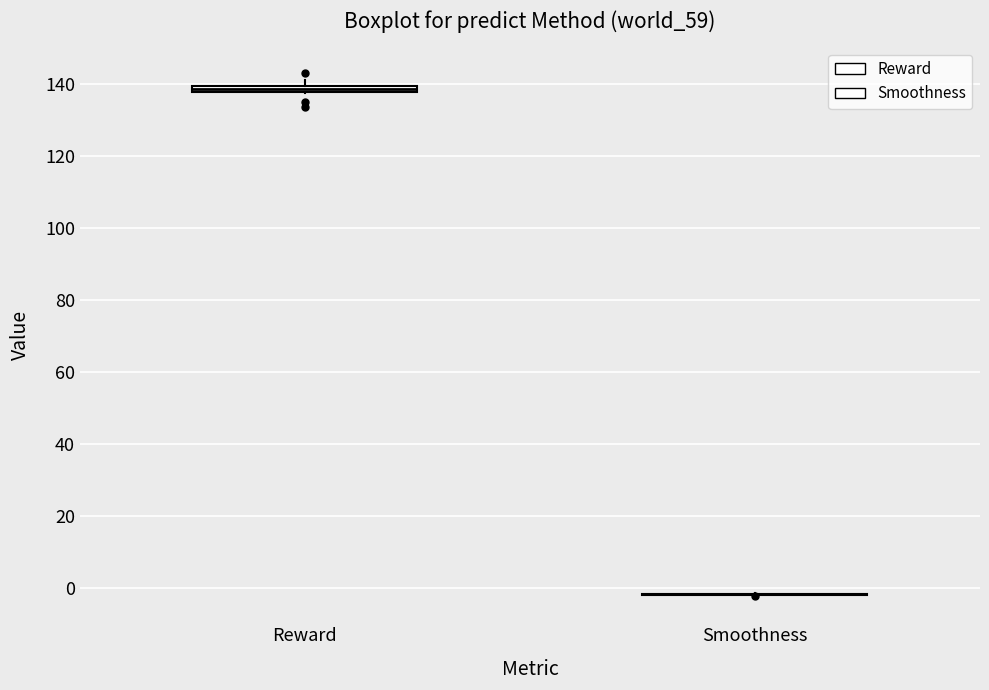

Where is the lower edge of the box for Reward on the y-axis? The values are not printed on the chart, so give them approximately, as read against the axis.

138